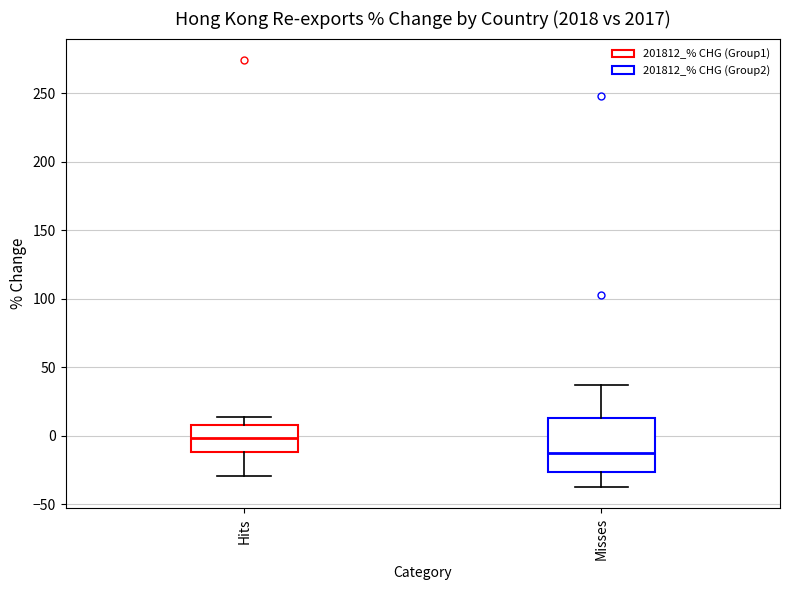

Where is the upper edge of the box for Misses on the y-axis? The values are not printed on the chart, so give them approximately, as read against the axis.

15